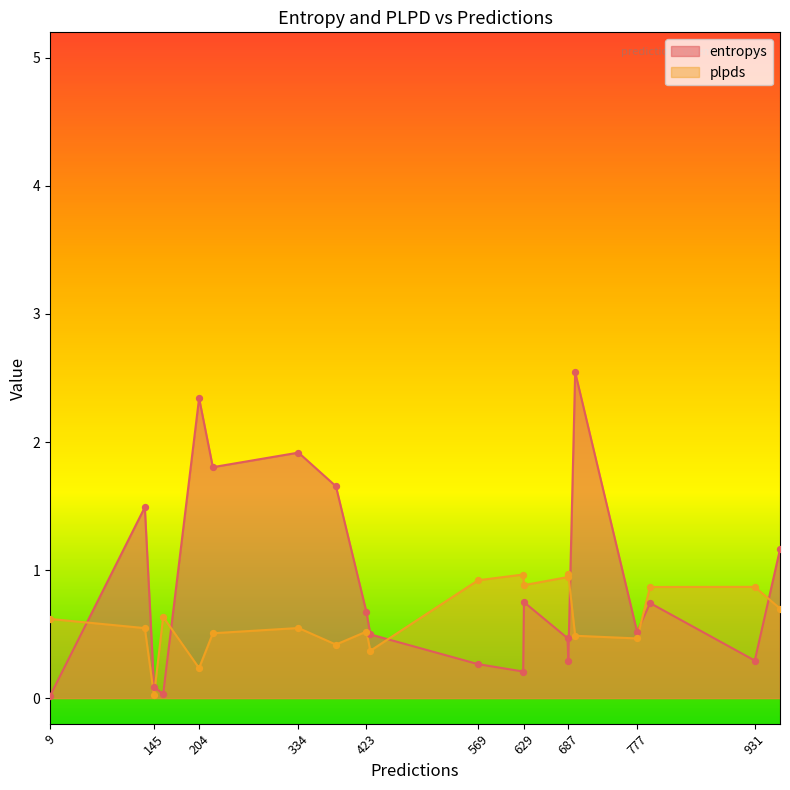

Is the value of entropys at 628 greater than the value of plpds at 334?

No